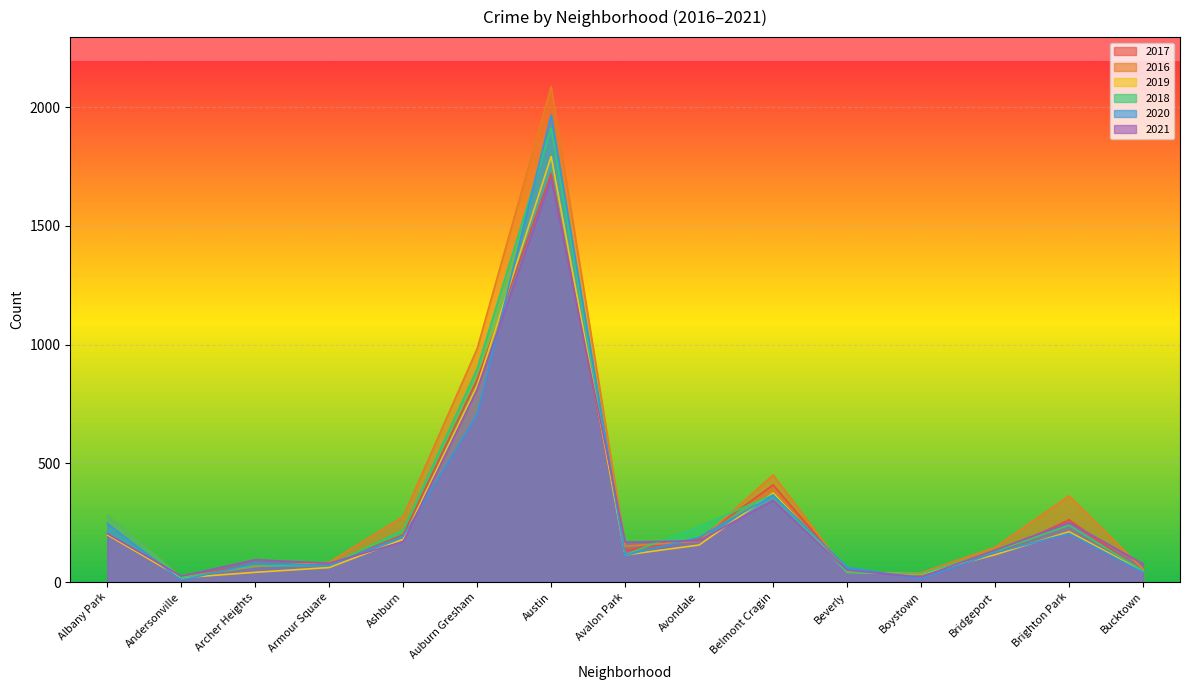

Rank the series at Bucktown from highest to lowest value.

2021, 2016, 2018, 2019, 2017, 2020